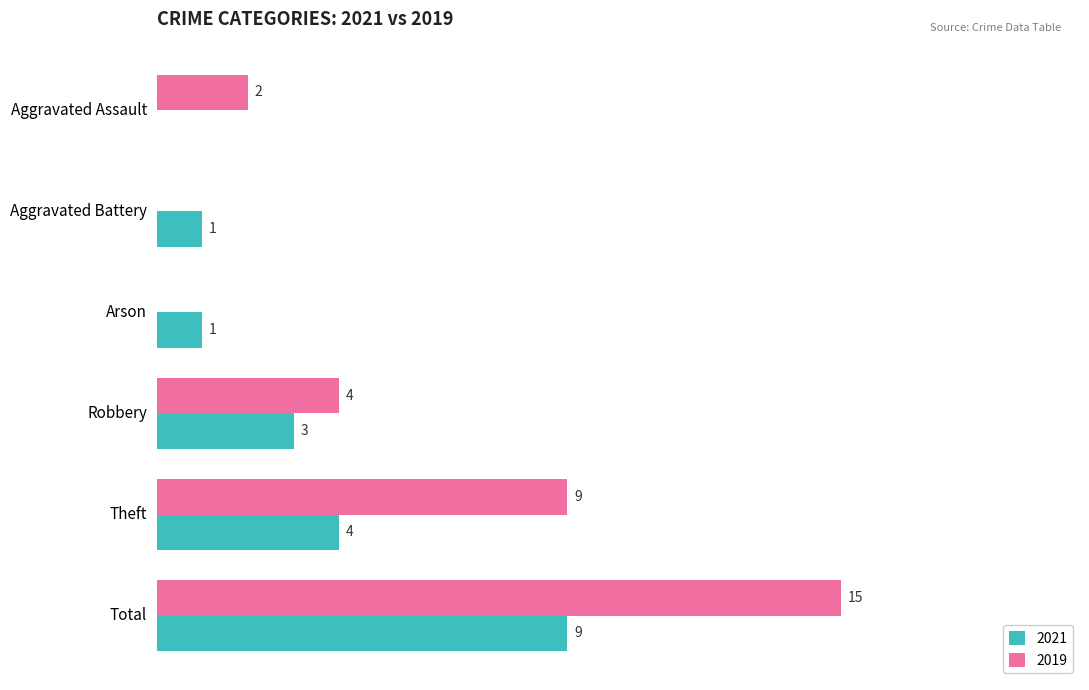

Is the value of 2021 at Robbery greater than the value of 2019 at Arson?

Yes